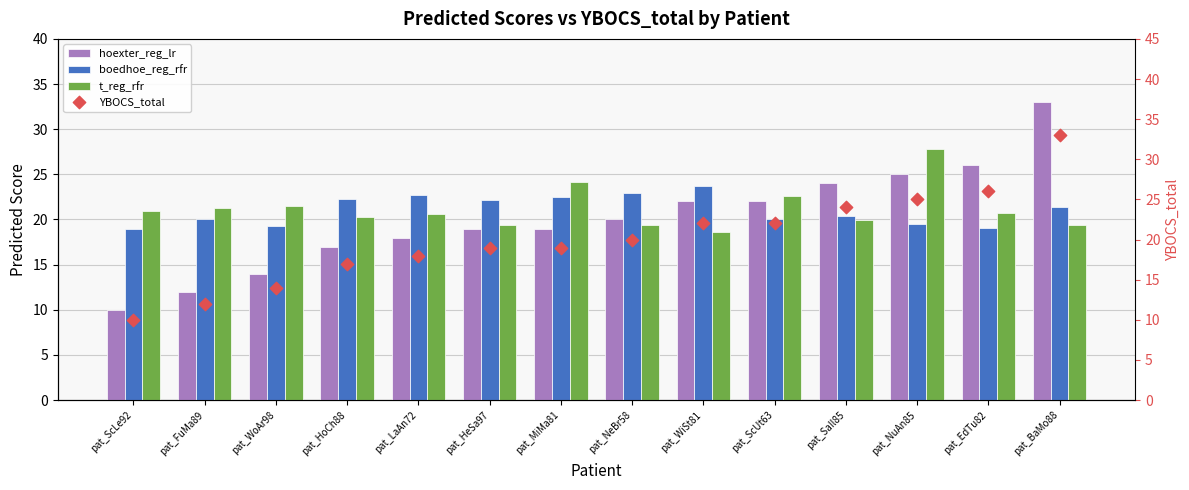

At which category is the sum across all series the highest?

pat_BaMo88